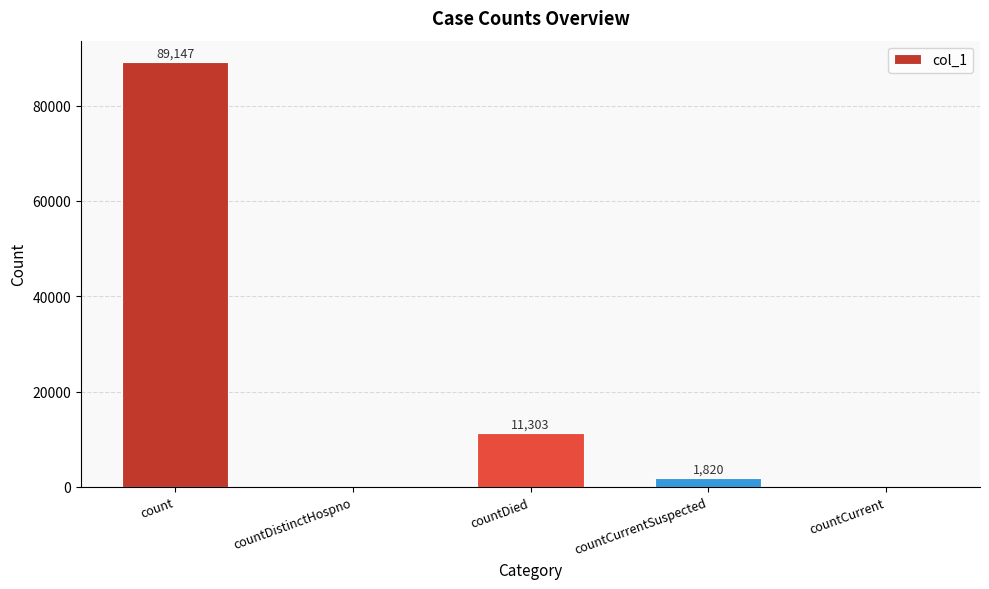

Count the number of categories in the chart.

5